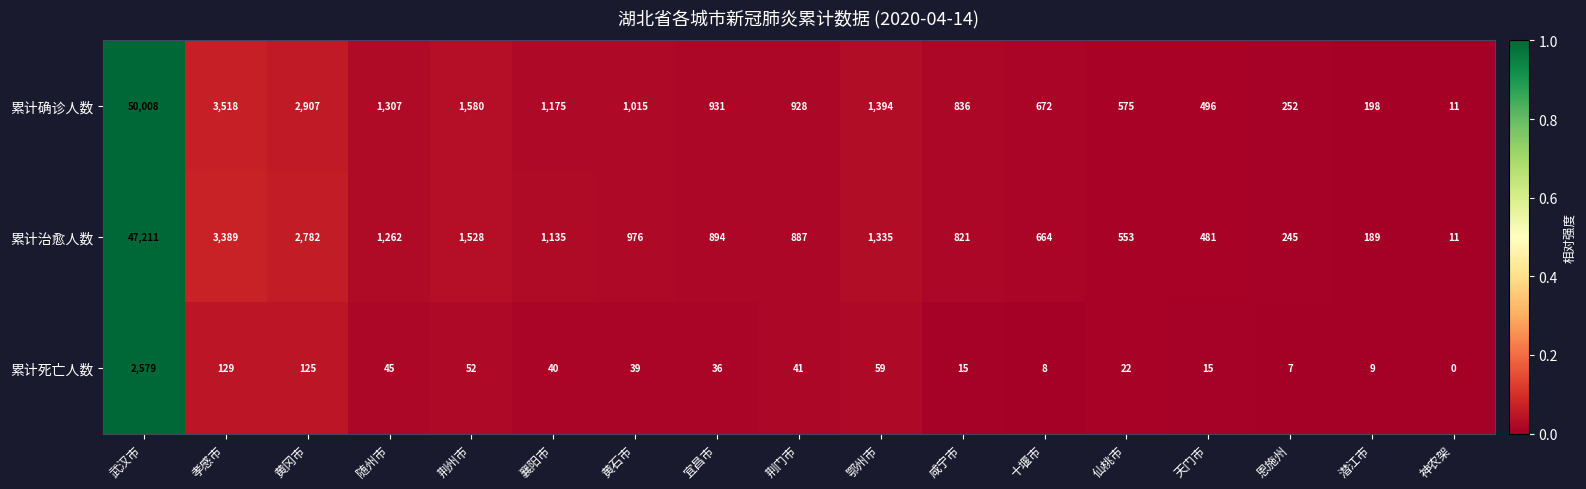

Which series has the largest total across all categories?

累计确诊人数